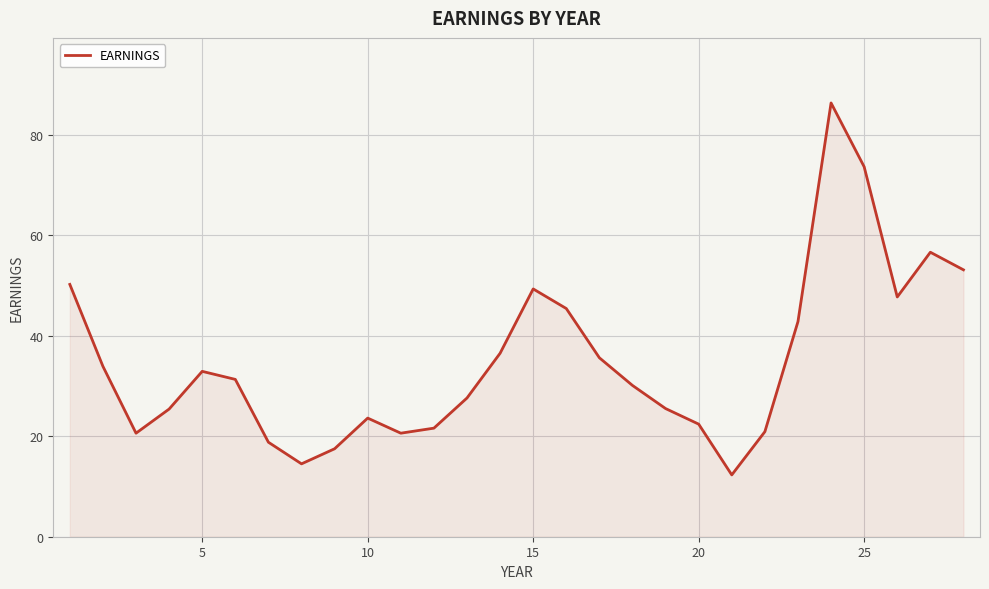

What is the difference between the maximum and minimum values?

74.0